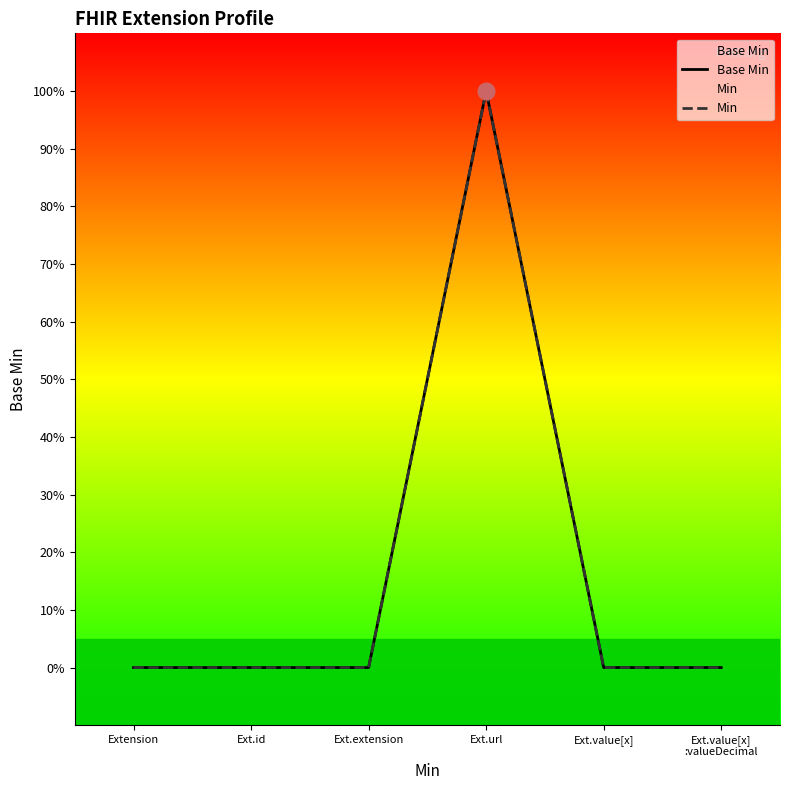

True or false: Min has a value of 0 at Ext.extension.

True